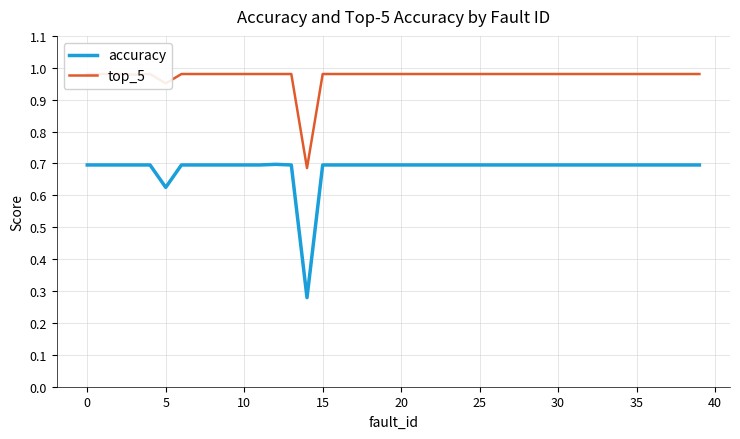

Which category has the lowest value in the top_5 series?

14